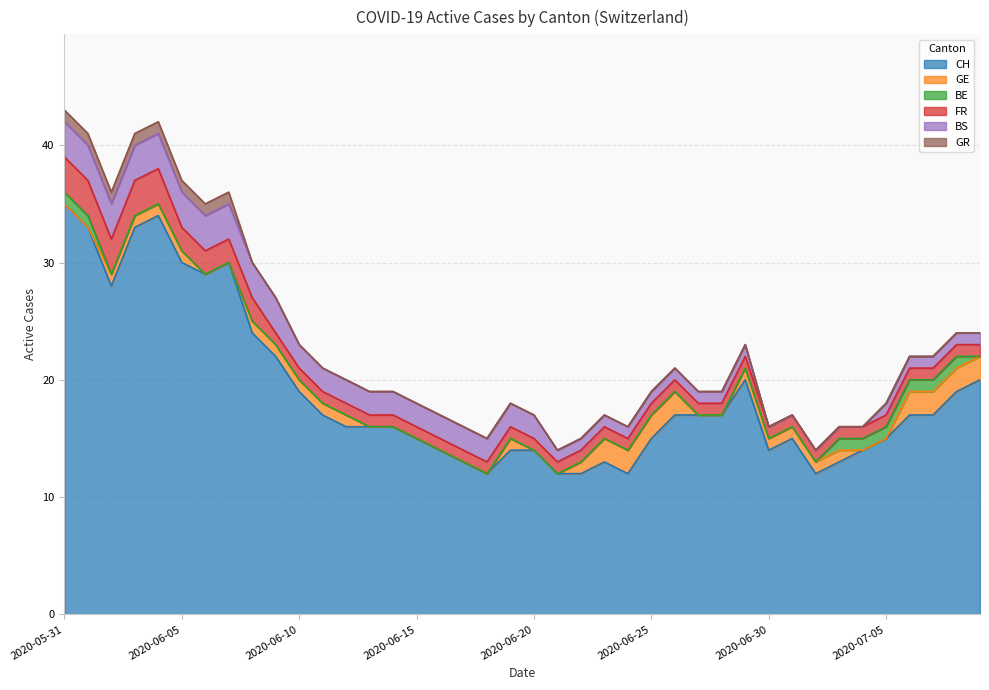

What is the total value across all series at 2020-07-03?

16